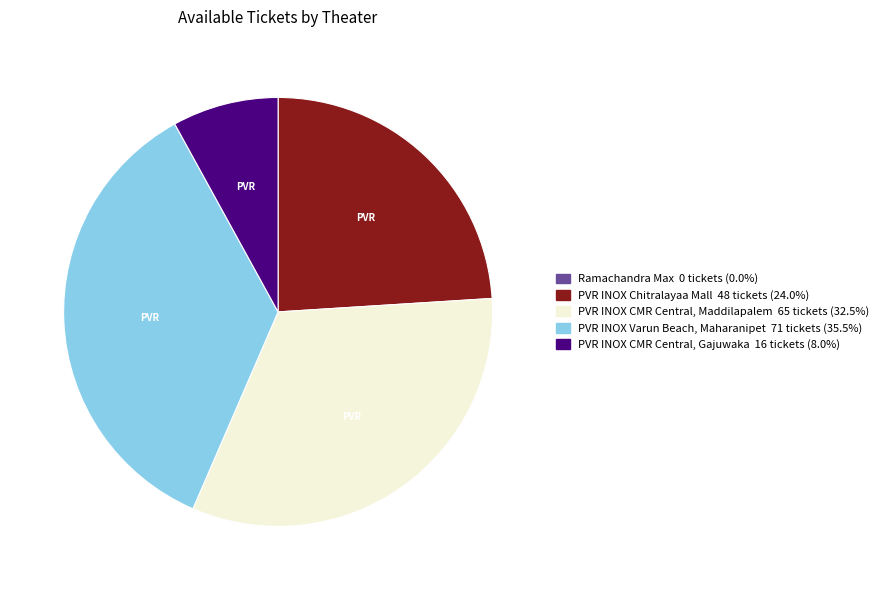

Is there any slice that represents more than half of the pie?

No